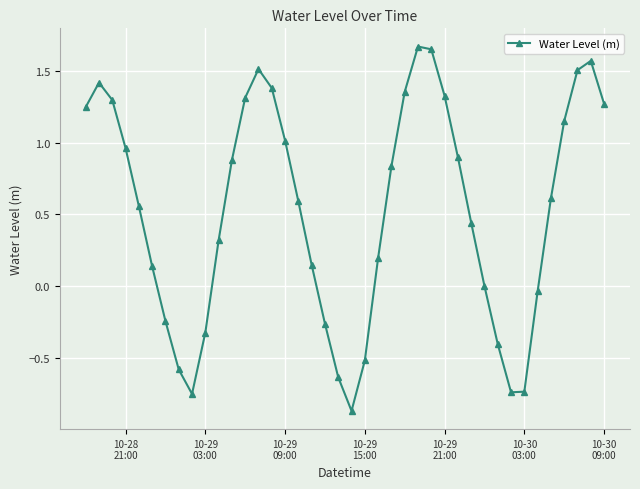

What is the difference between the maximum and minimum values?

2.5